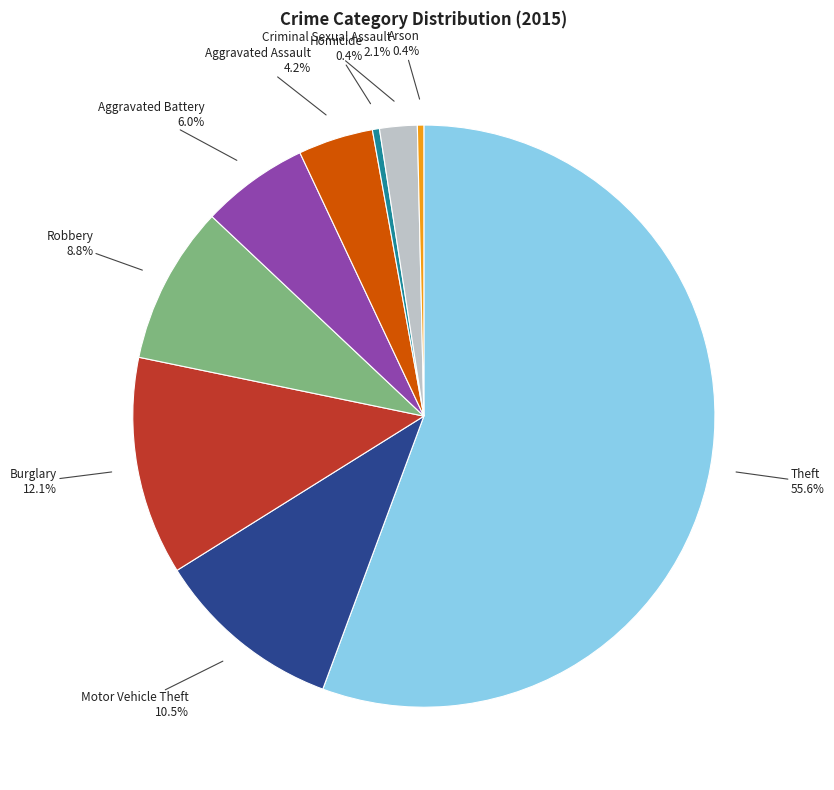

What is the largest slice in the pie chart?

Theft